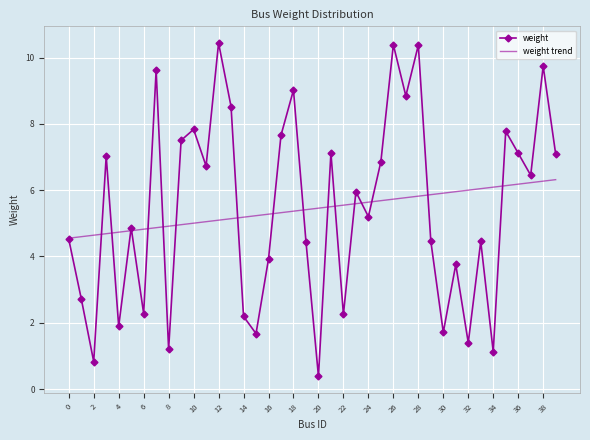

Which series has the widest spread of values?

weight